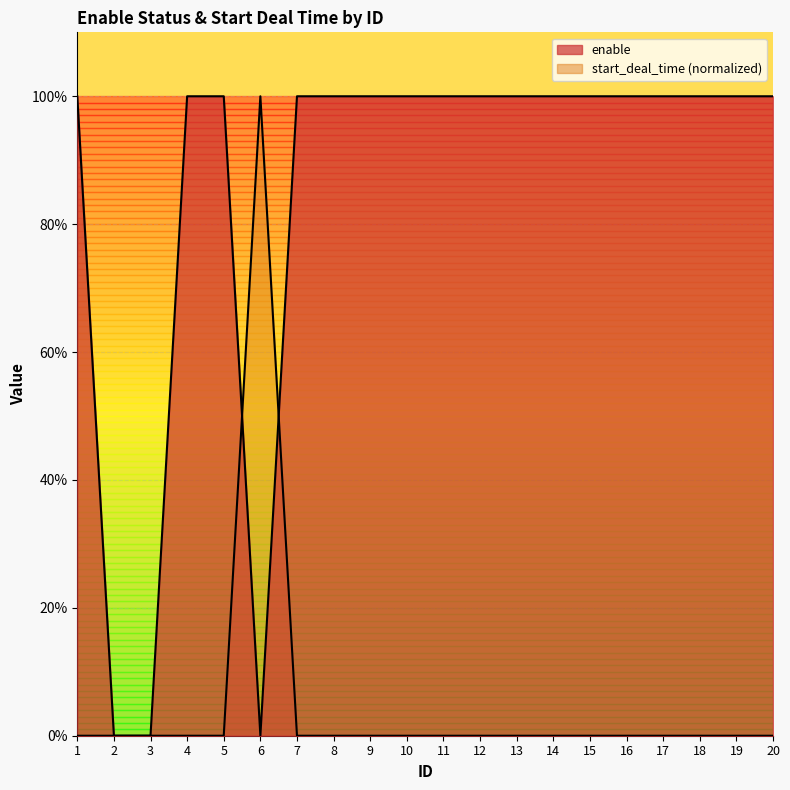

Which series ends up on top after the final intersection of start_deal_time and enable?

enable